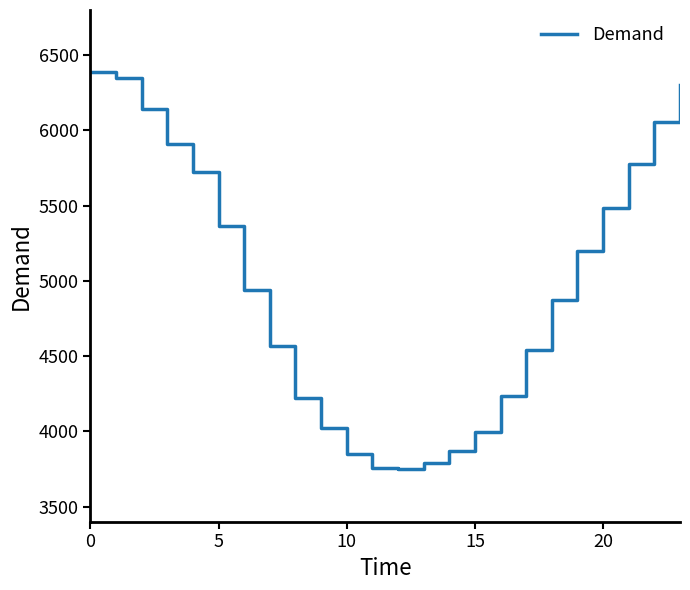

What is the difference between the maximum and minimum values?

2638